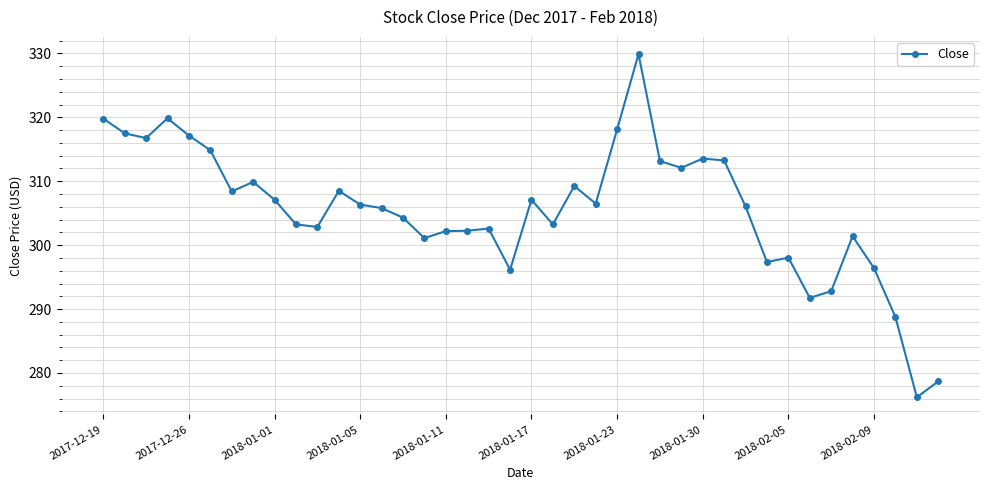

Count the number of data series in this chart.

1